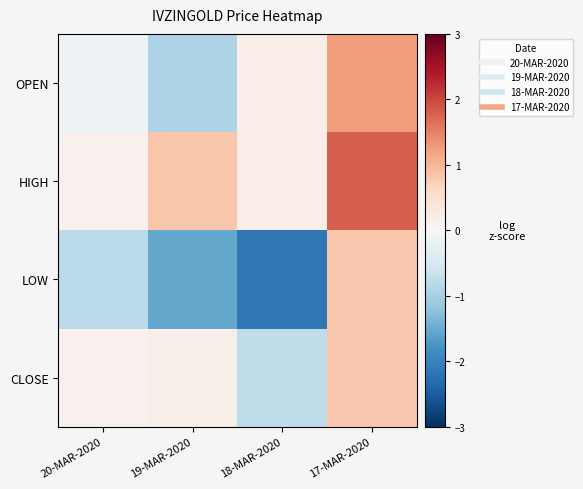

Which category has the lowest value across all series?

18-MAR-2020